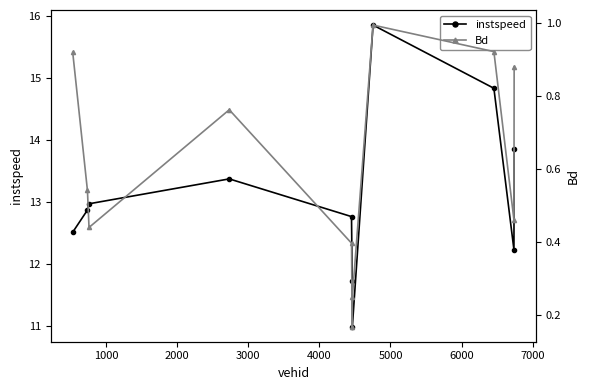

True or false: Bd and instspeed cross at least once.

False